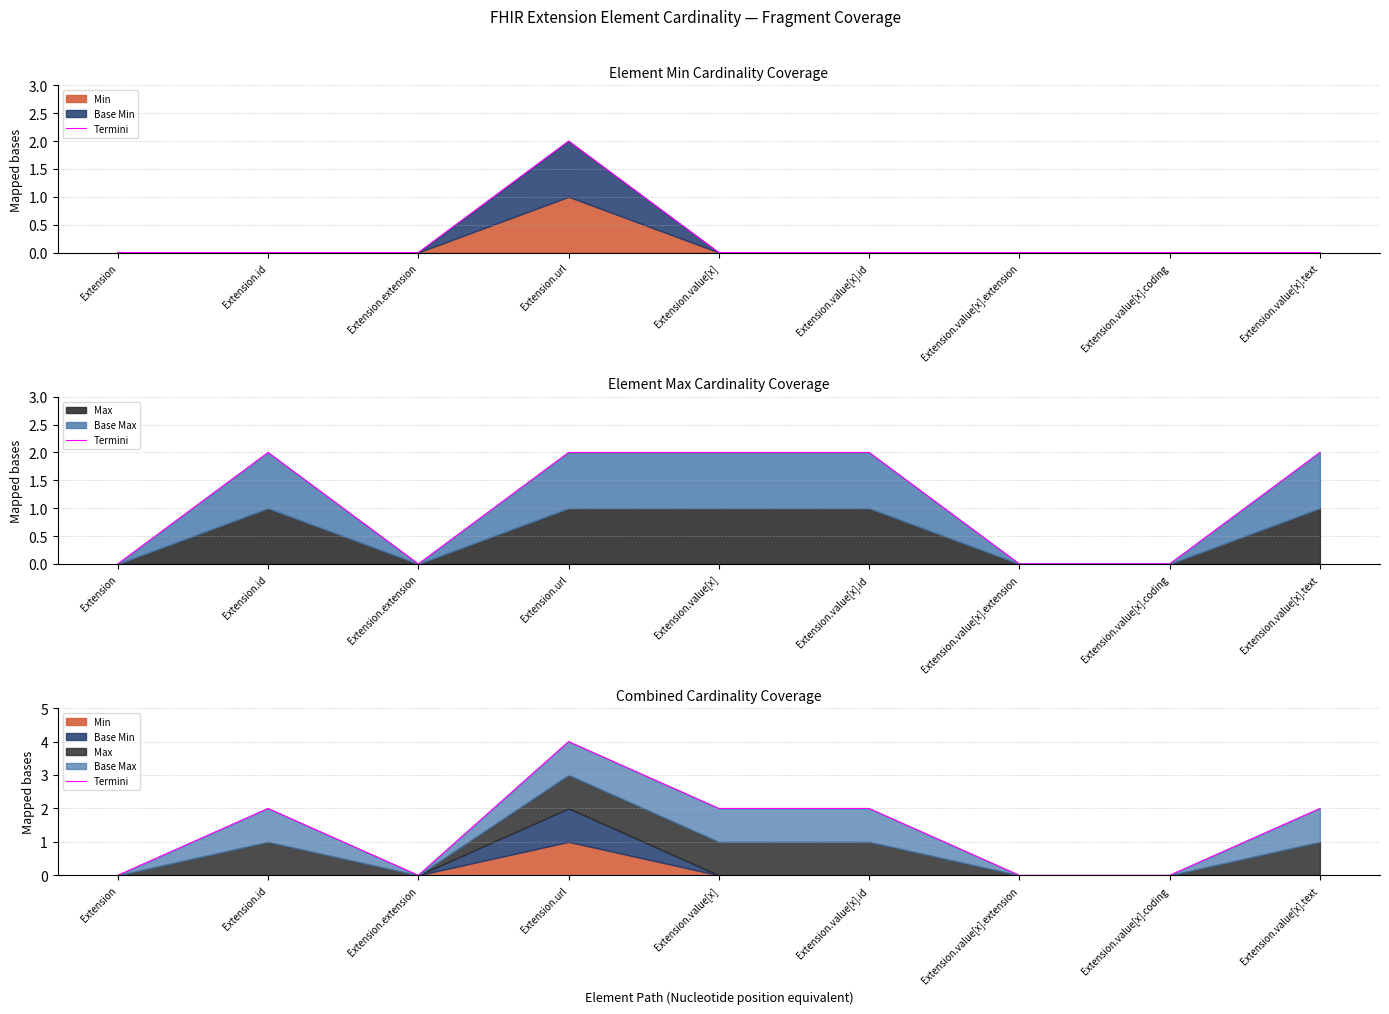

What is the difference between the maximum and minimum values?

4